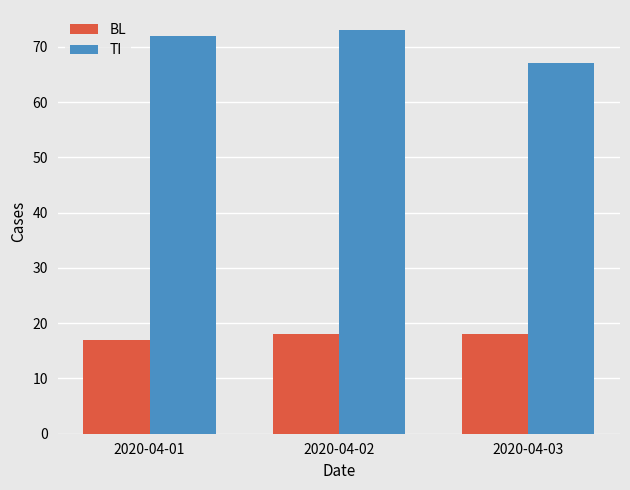

How many distinct data groups are displayed?

2